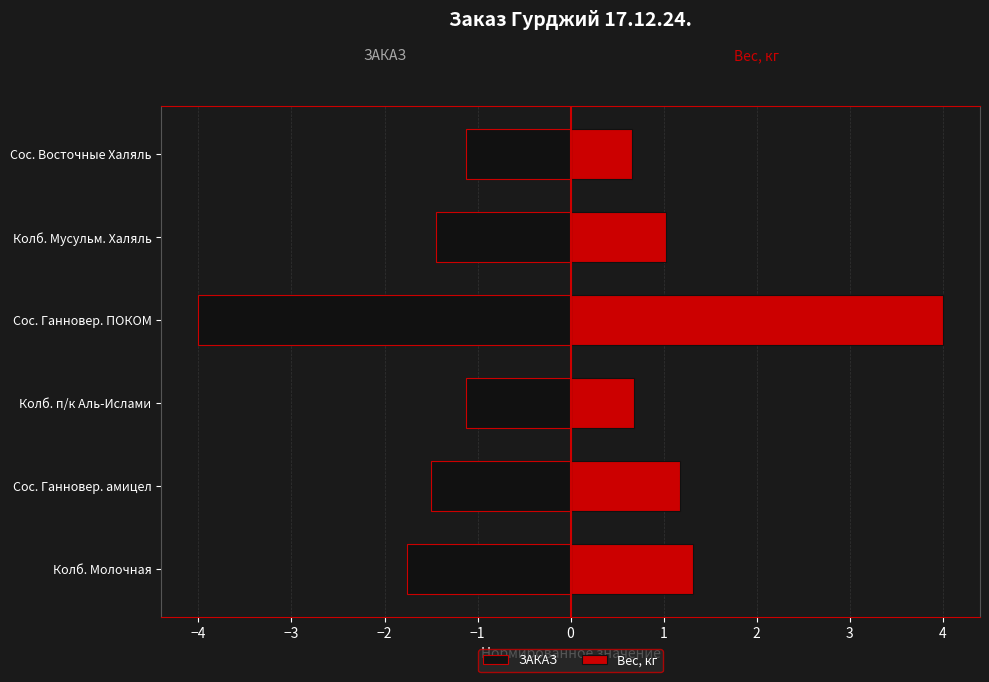

Count the number of data series in this chart.

2